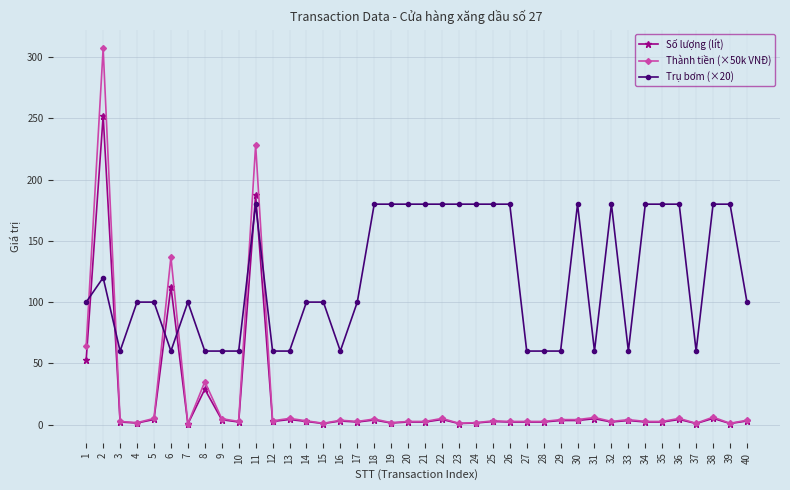

Is this an area chart (filled region under the line)?

No